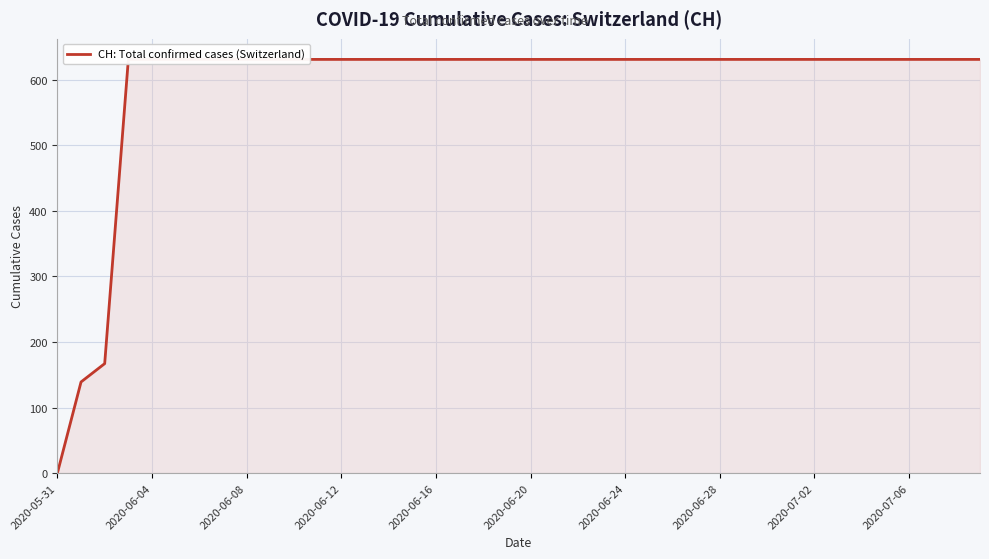

How many lines are shown in the chart?

1